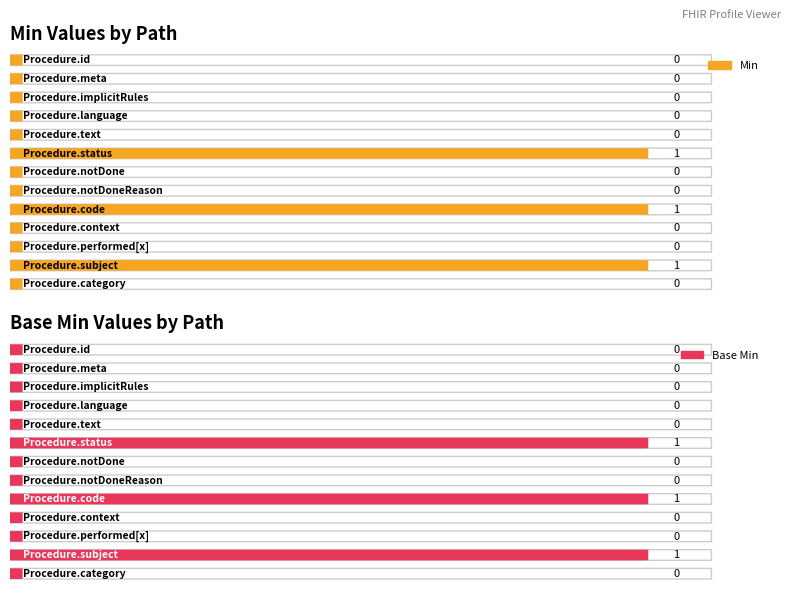

Which series has the largest total across all categories?

Min